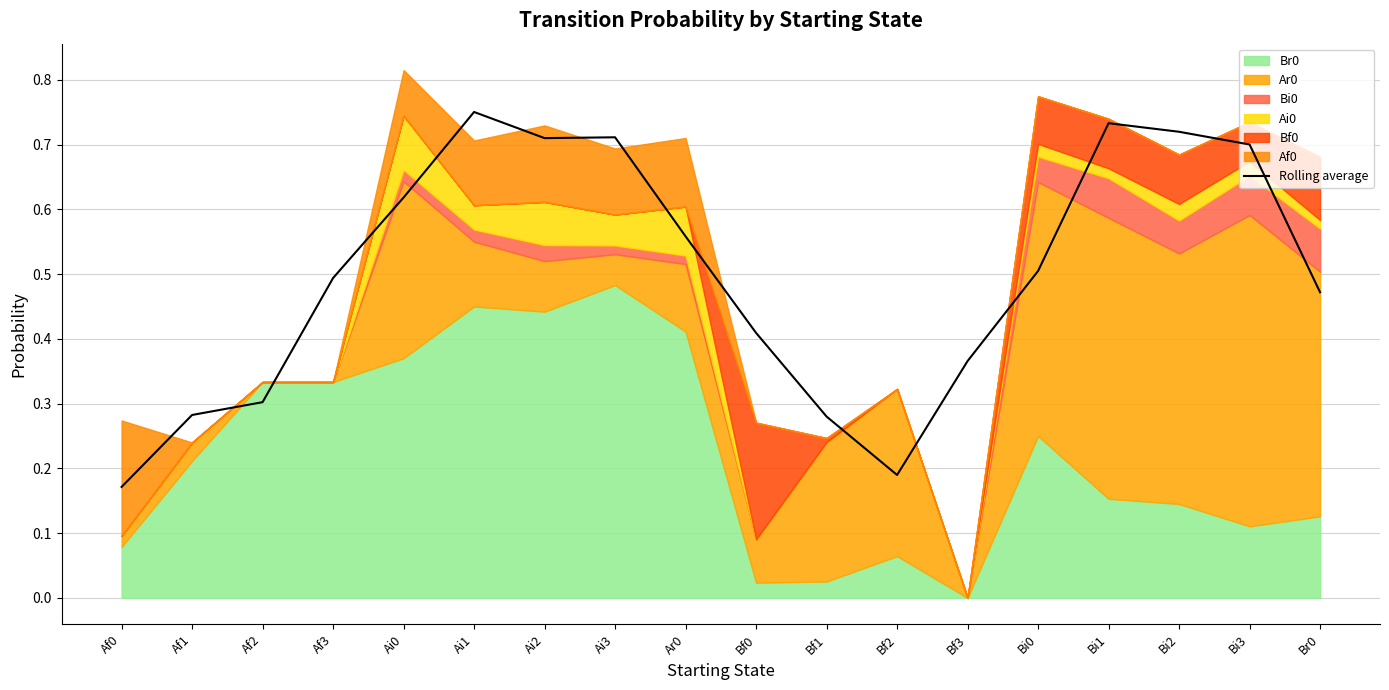

Count the number of categories in the chart.

18